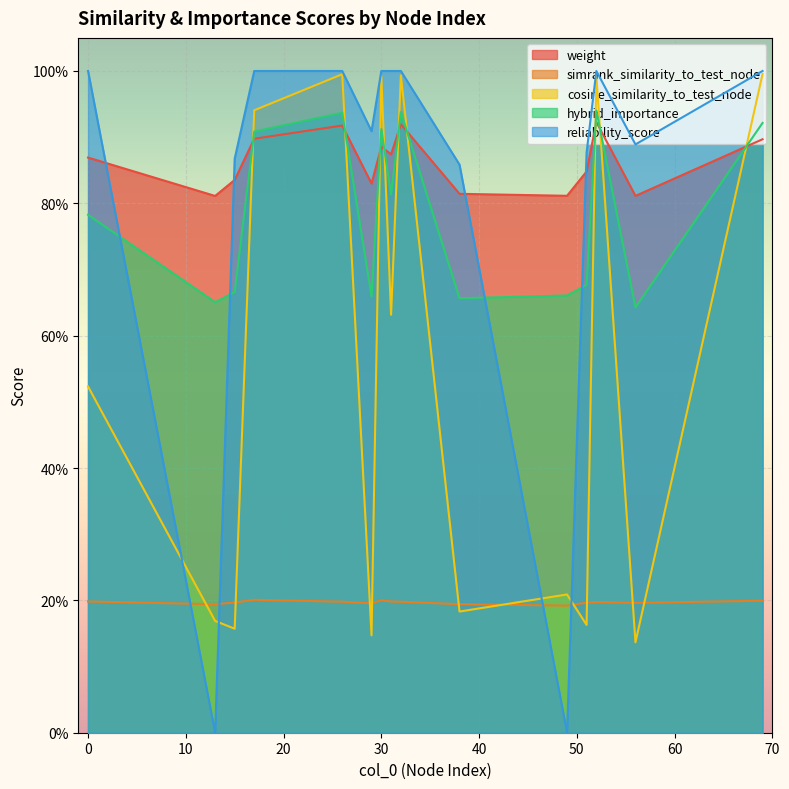

Is it true that simrank_similarity_to_test_node equals 0.1 at 31?

False